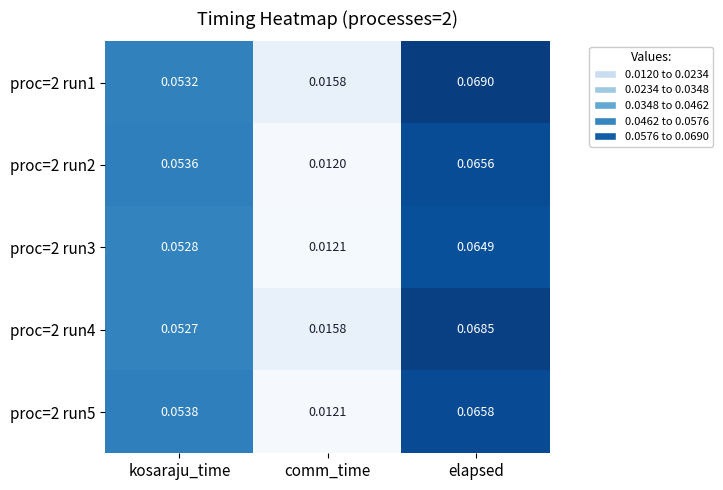

Rank the categories by proc=2 run4 value from lowest to highest.

comm_time, kosaraju_time, elapsed